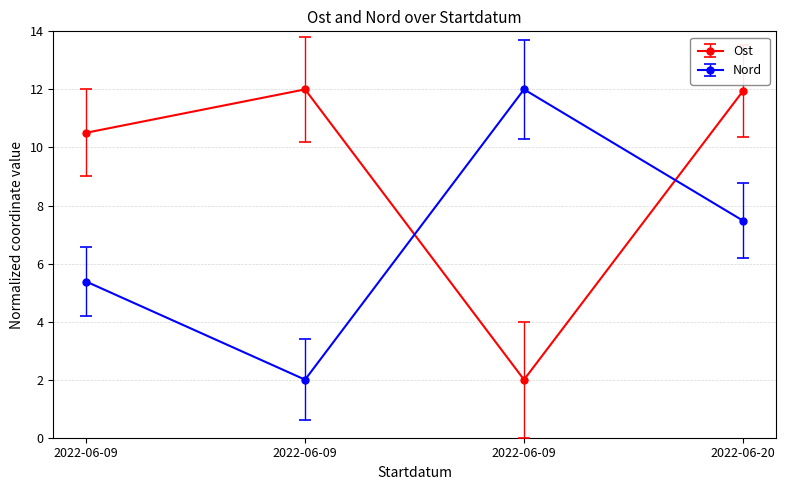

At which category does the chart reach its peak across all series?

2022-06-09